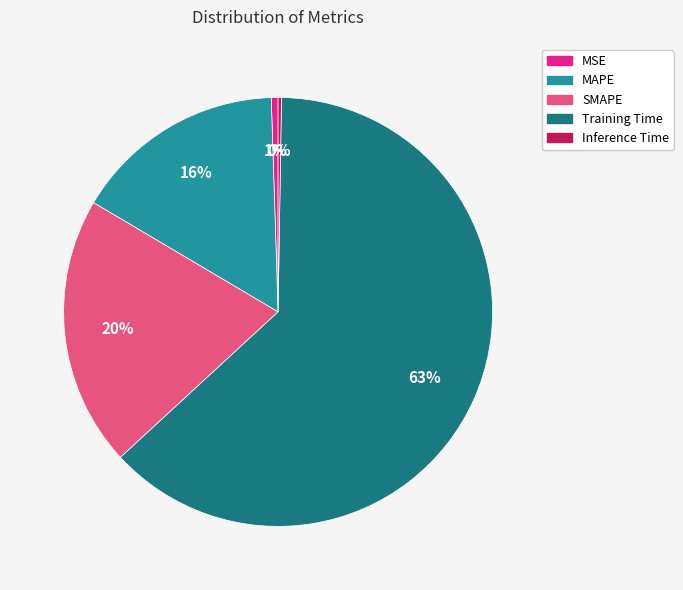

The SMAPE slice represents 26% of the pie. True or false?

False